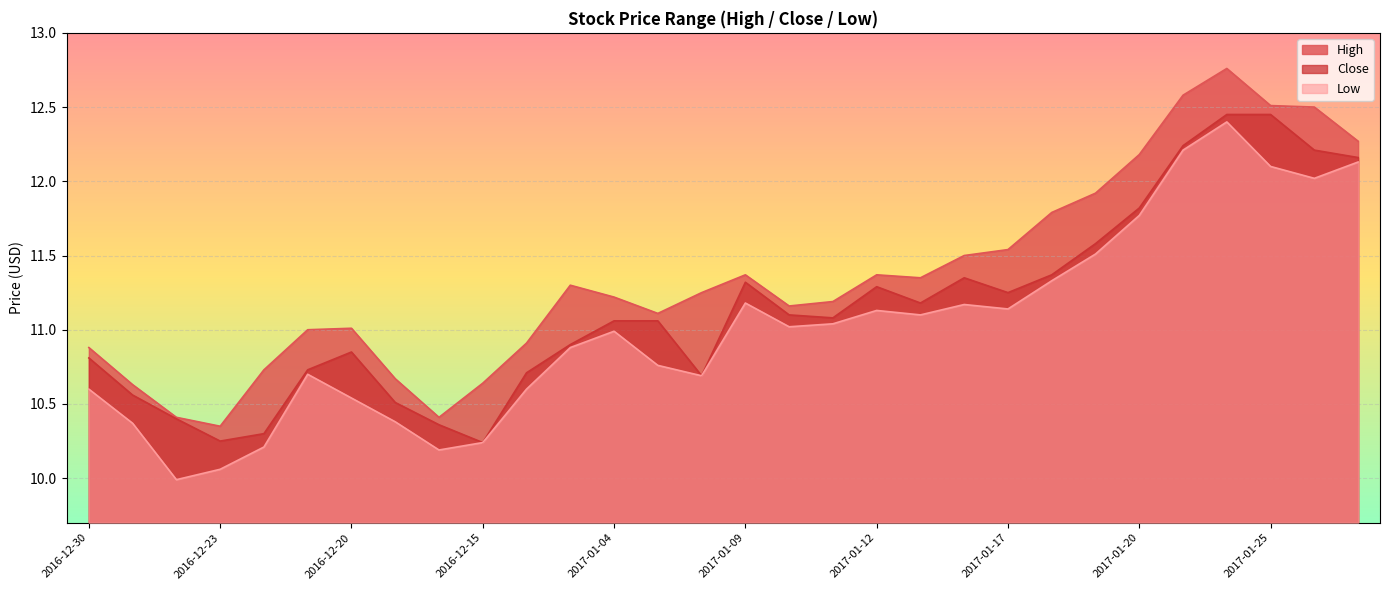

What is the sum of all Low values?

330.4